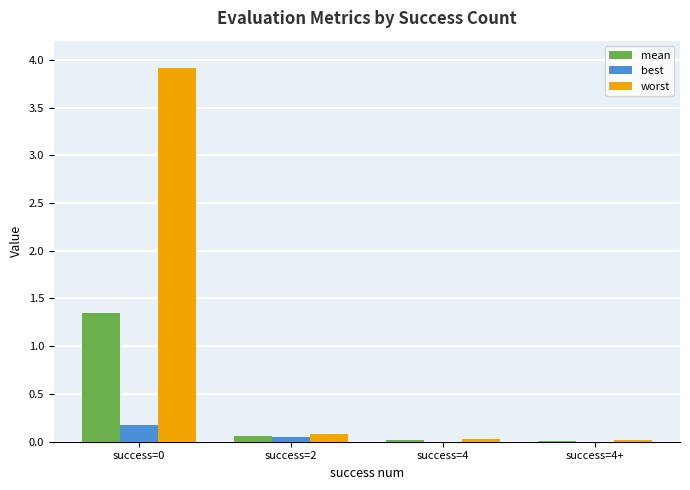

What is the highest value of the worst series?

3.9